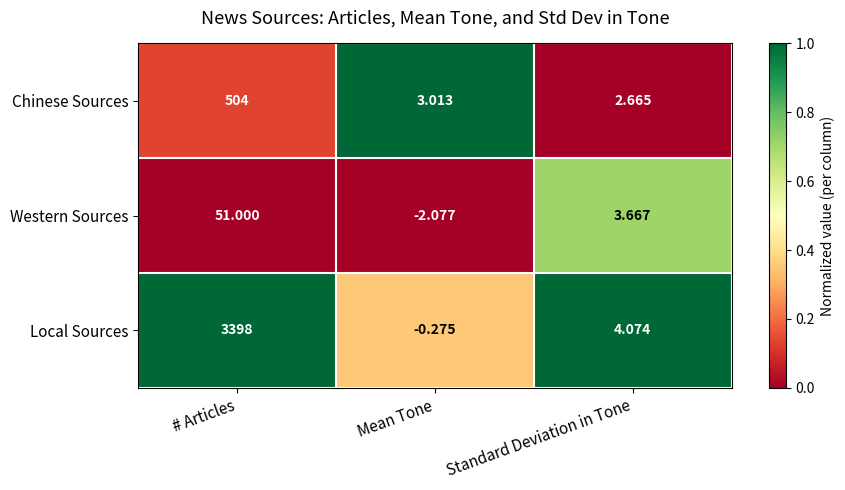

Between # Articles and Standard Deviation in Tone, which series saw the biggest shift?

Local Sources